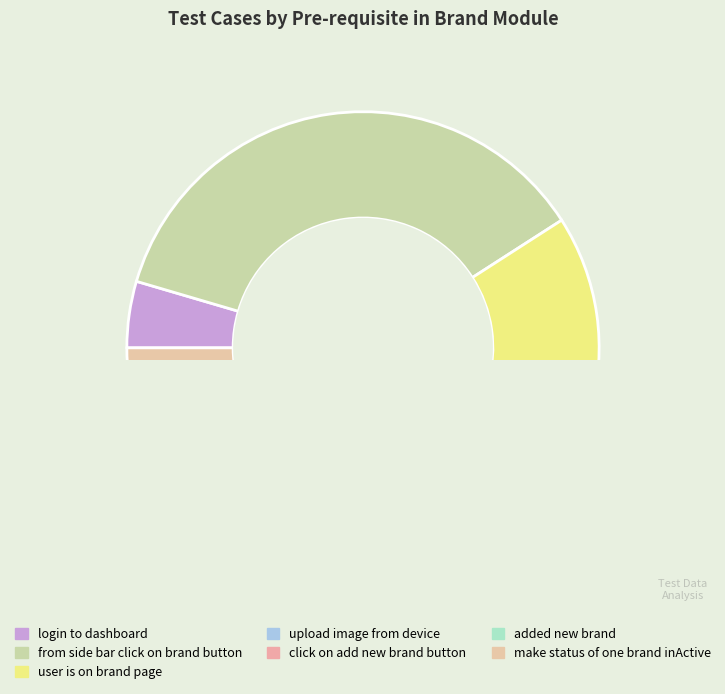

How many slices are in this pie chart?

7